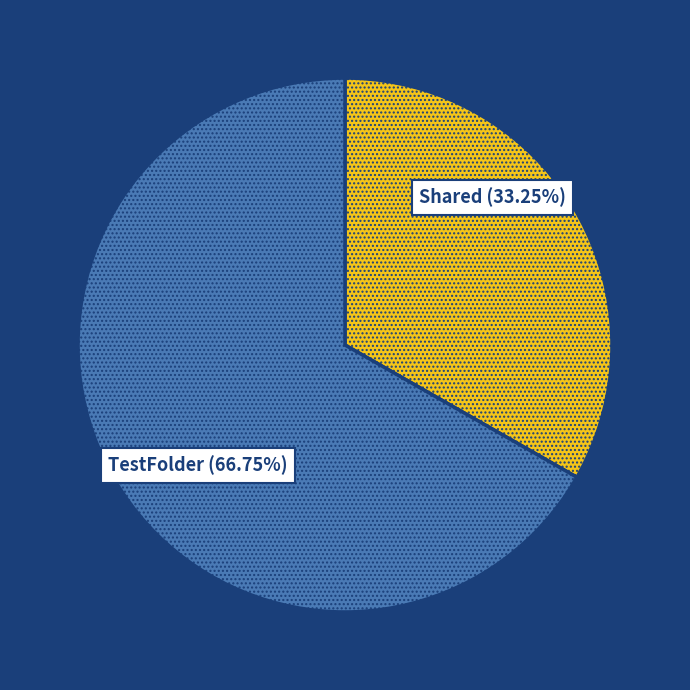

Is there any slice that represents more than half of the pie?

Yes